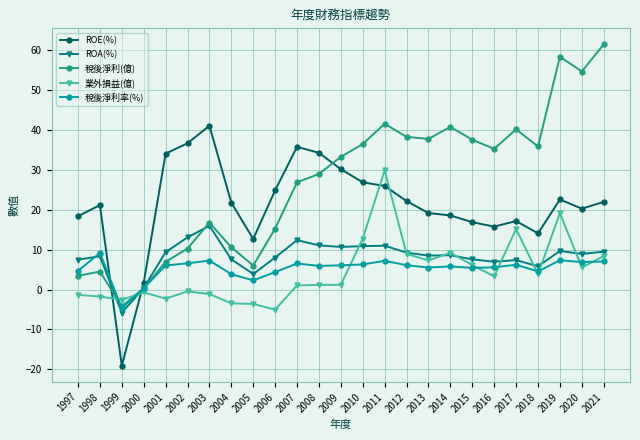

How many values in ROE(%) are above zero?

24